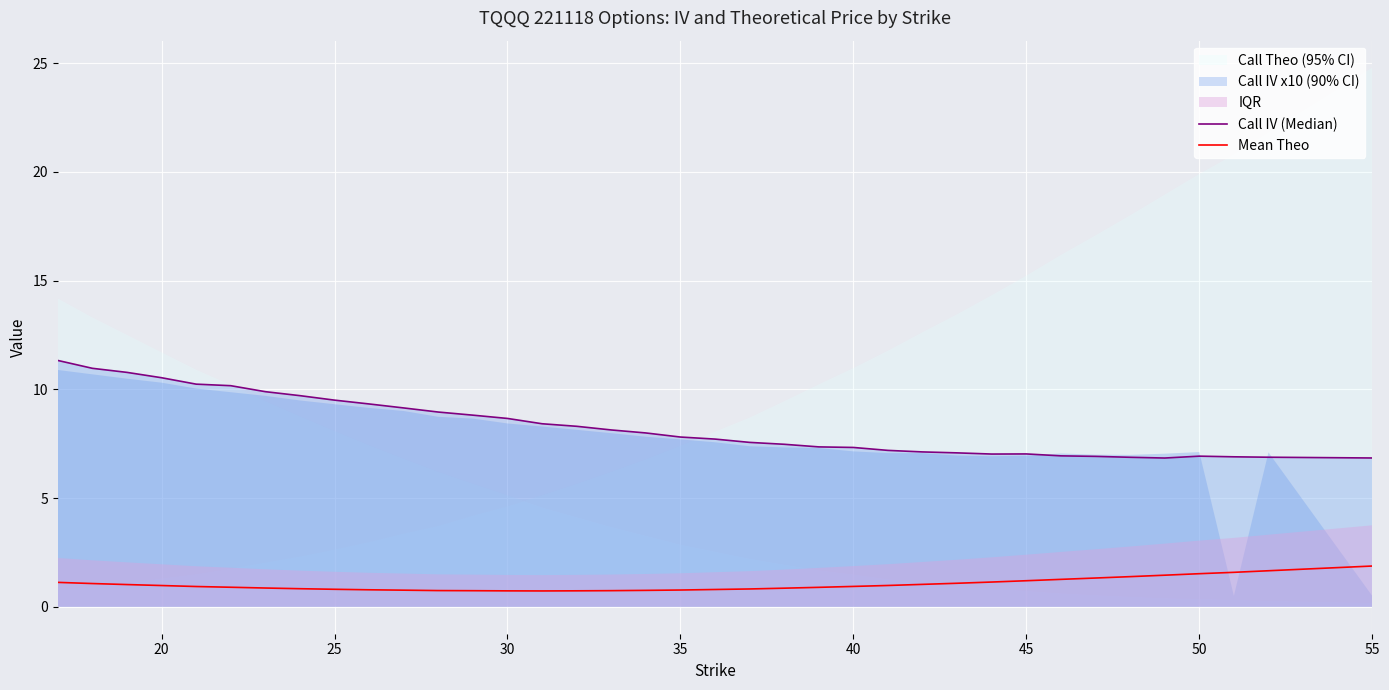

The Mean Theo series shows 0.3 at 10. True or false?

False